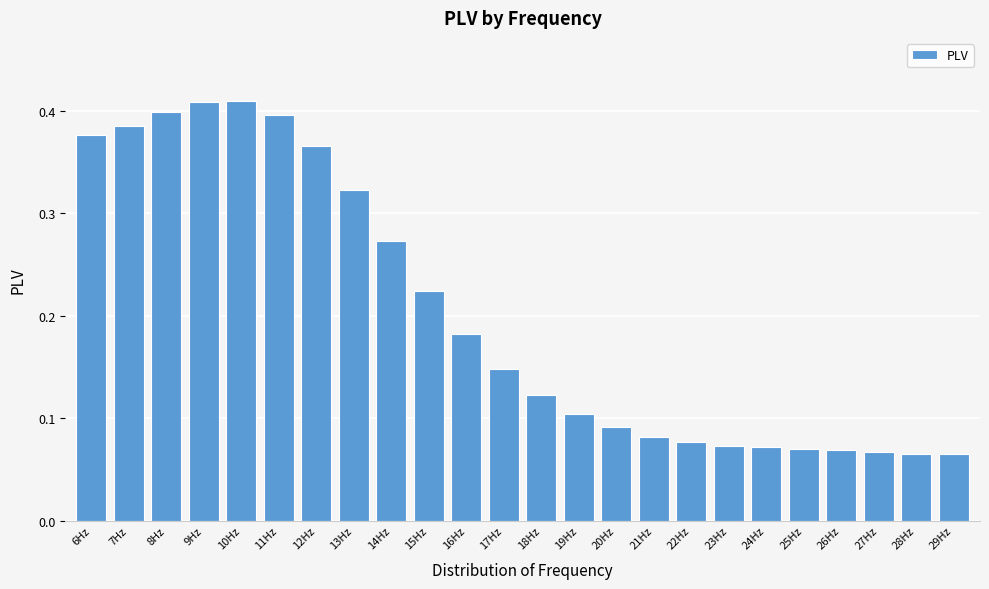

What is the sum of all values?

4.8